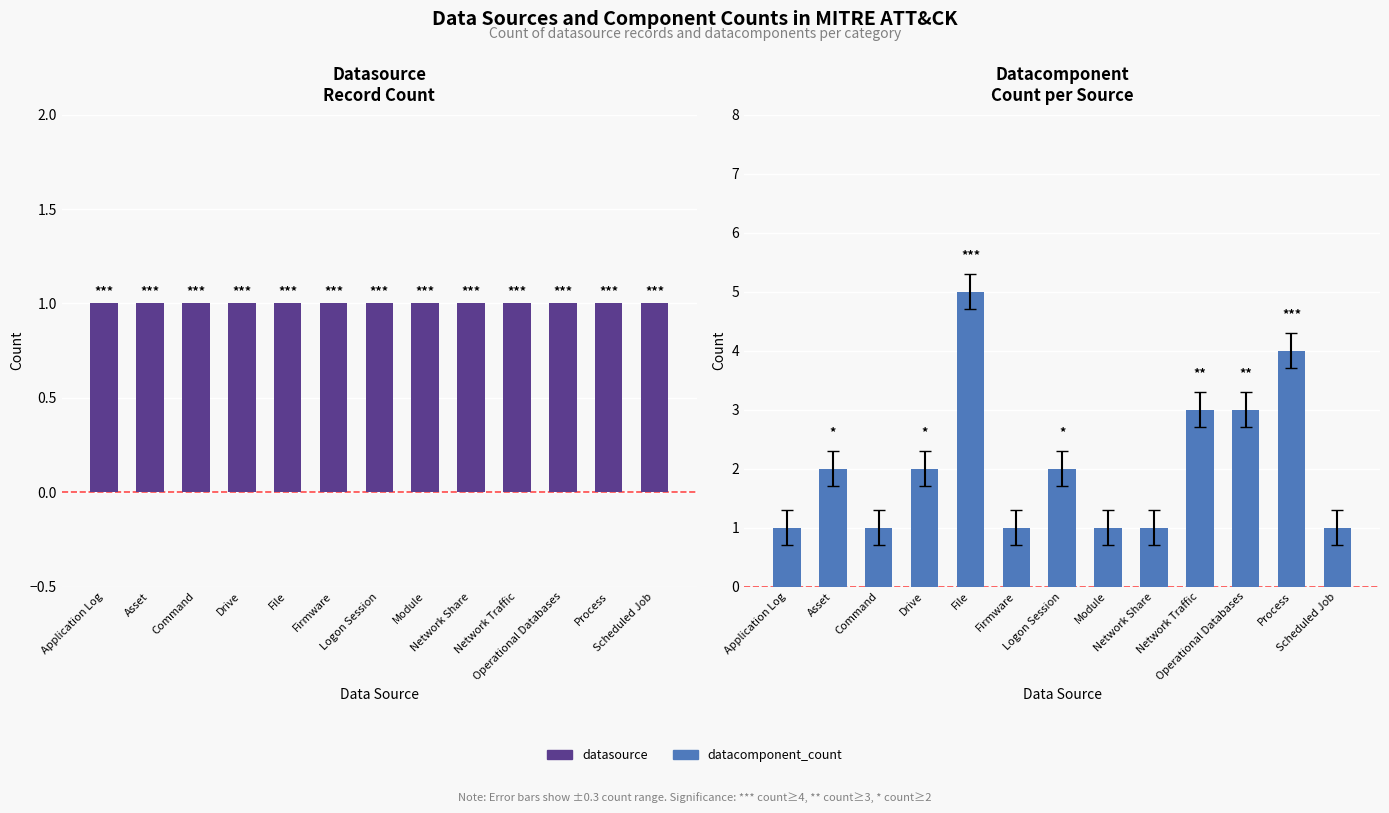

At which label is datasource closest to 1?

Application Log